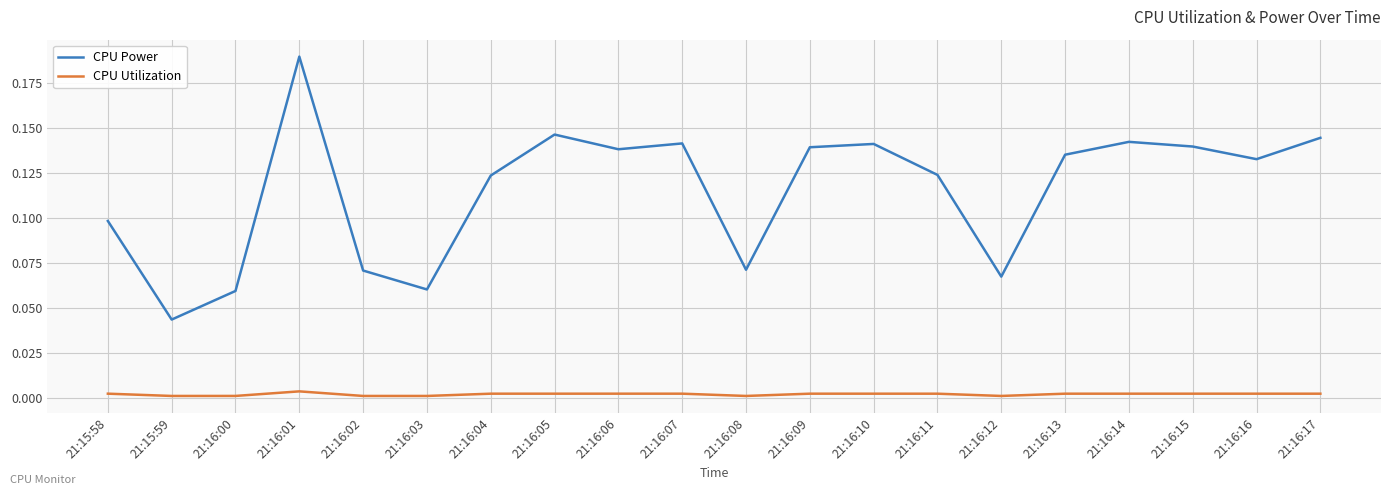

True or false: CPU Utilization and CPU Power cross at least once.

False